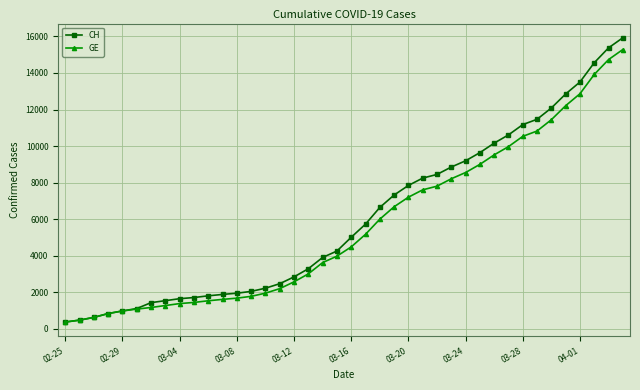

What is the value of the GE point at the 40th from the left?

15284